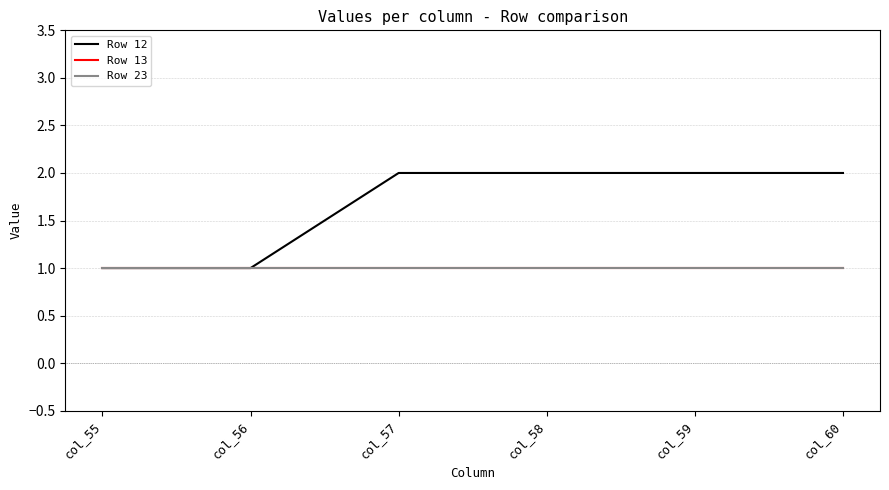

True or false: Row 12 has more than 2 interior local peaks.

False